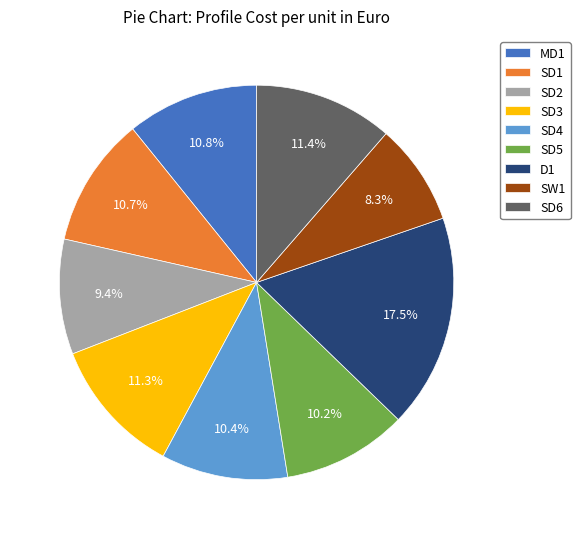

To the nearest percent, what percentage of the pie is SD2?

9%